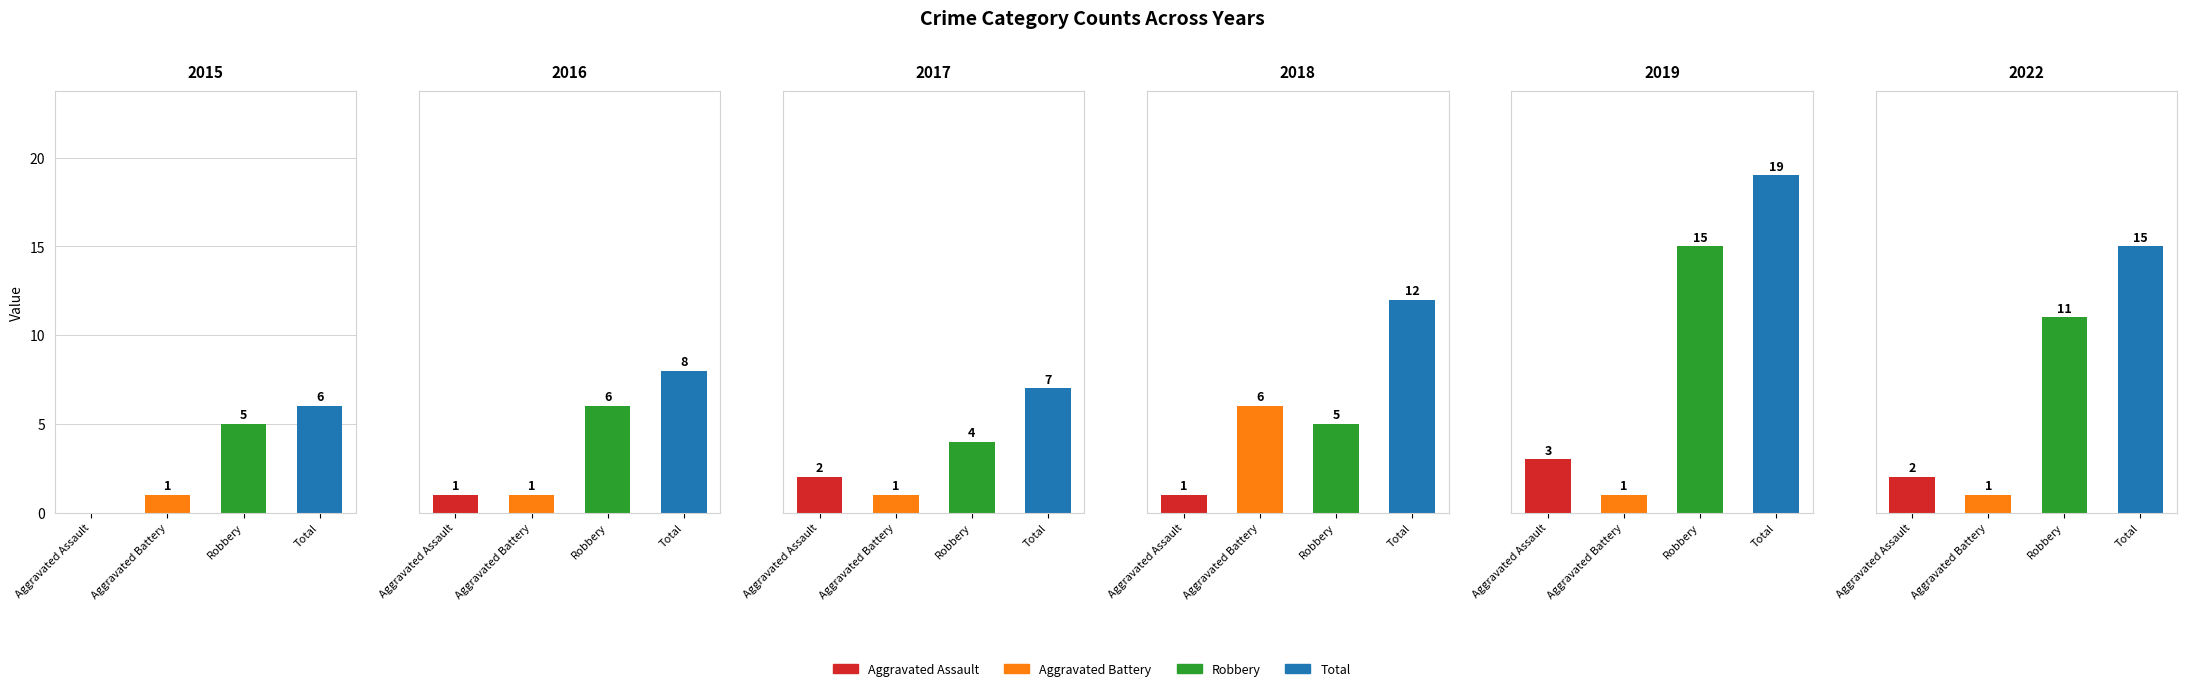

Rank the categories by 2015 value from highest to lowest.

Total, Robbery, Aggravated Battery, Aggravated Assault